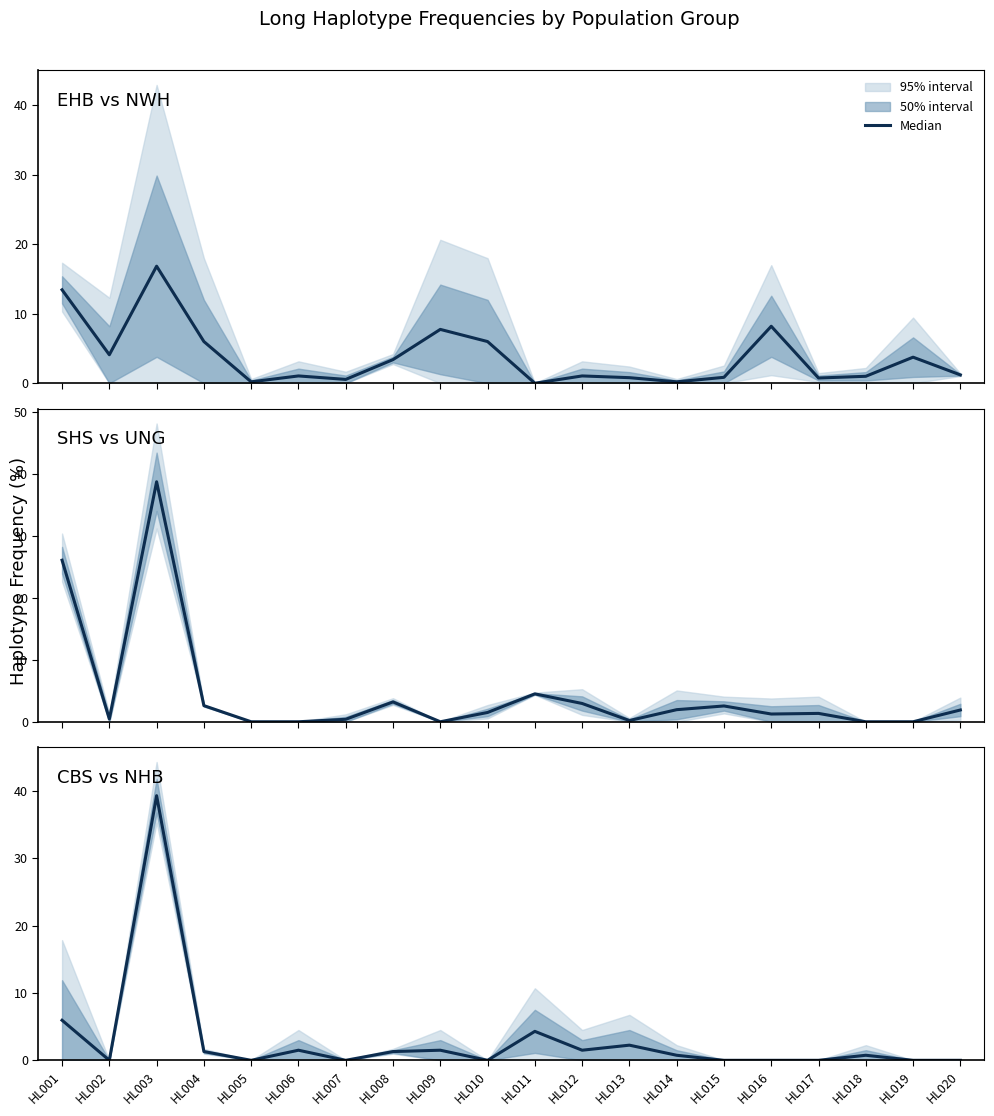

At which label is the value closest to 19?

HL001